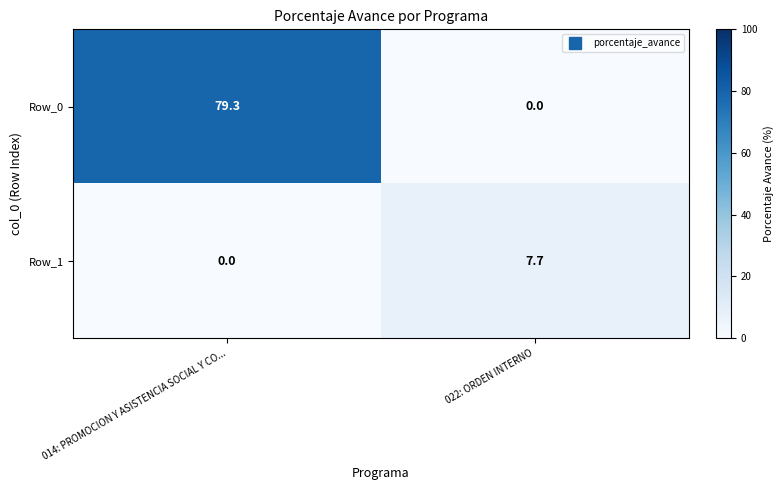

Rank the series by their maximum value, from lowest to highest.

Row_1, Row_0